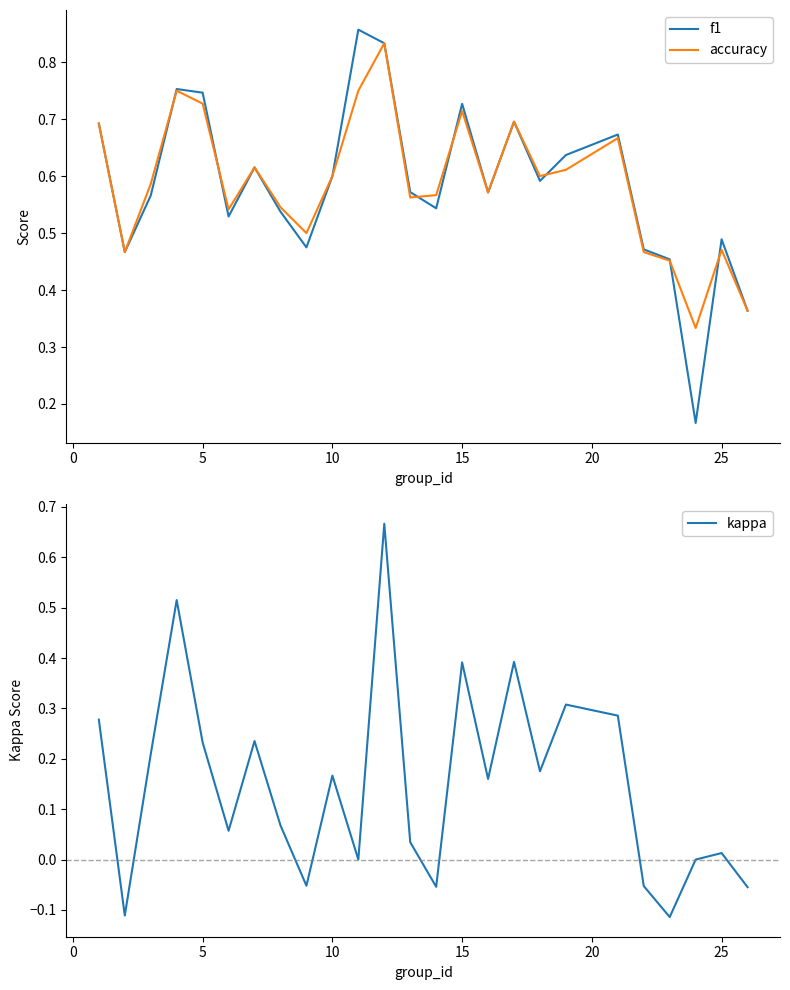

In accuracy, how many points are lower than both neighbors (excluding endpoints)?

7